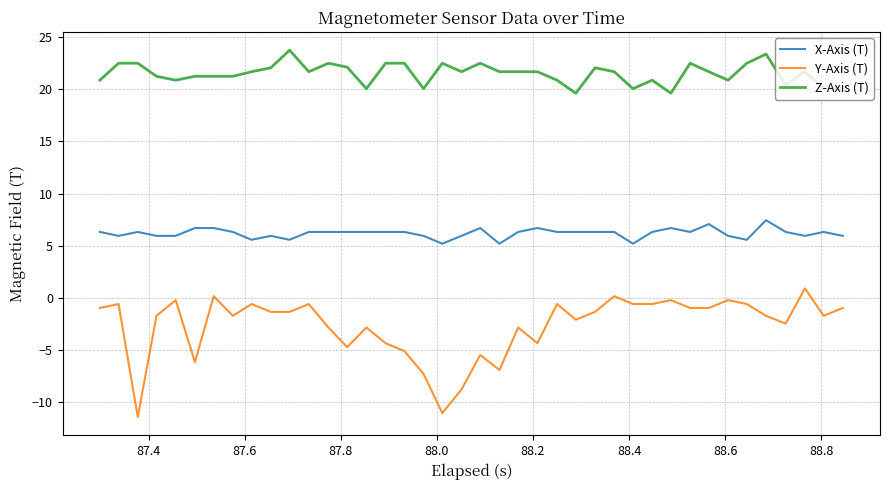

What is the smallest value displayed?

-11.4